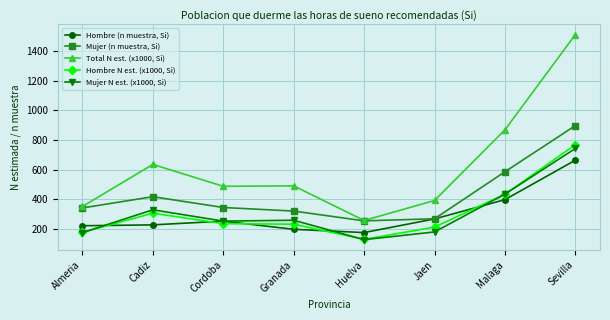

Which series changed the most between Almeria and Sevilla?

Total N est. (x1000, Si)